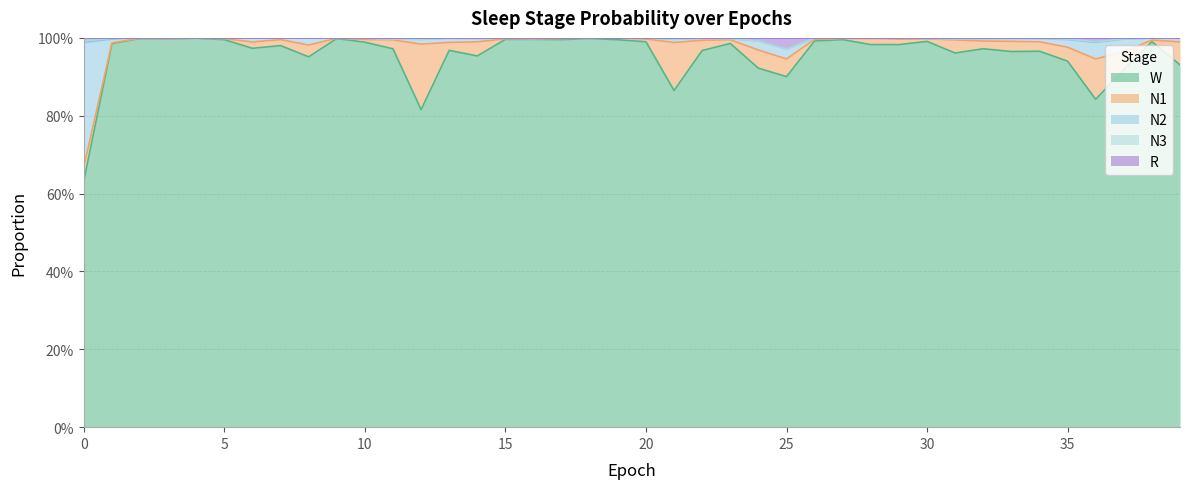

True or false: N2 and R cross at least once.

False